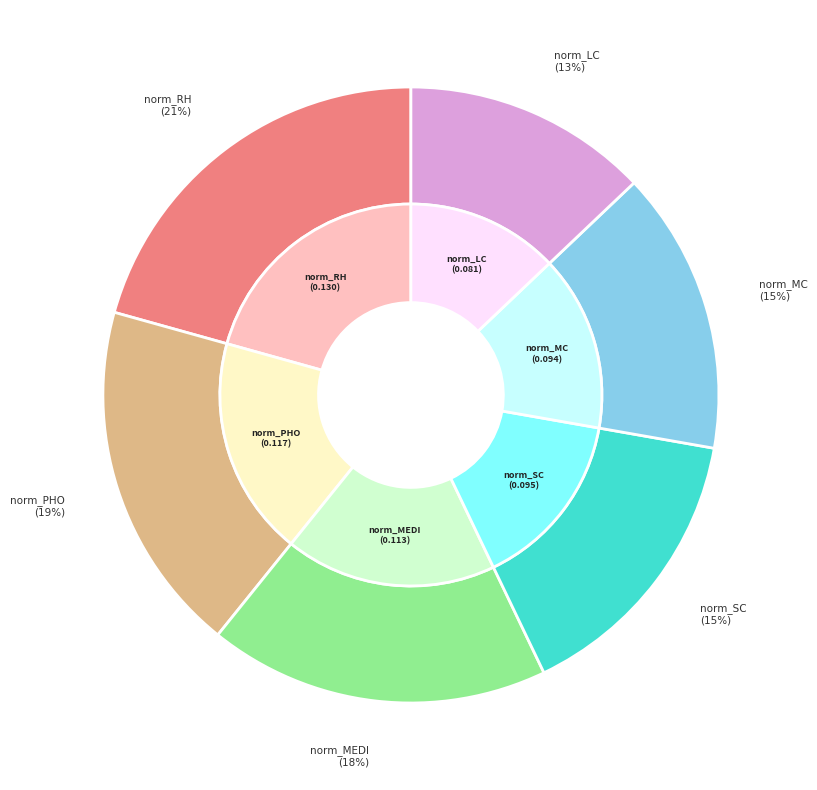

Which category has the smallest portion of the pie?

norm_LC